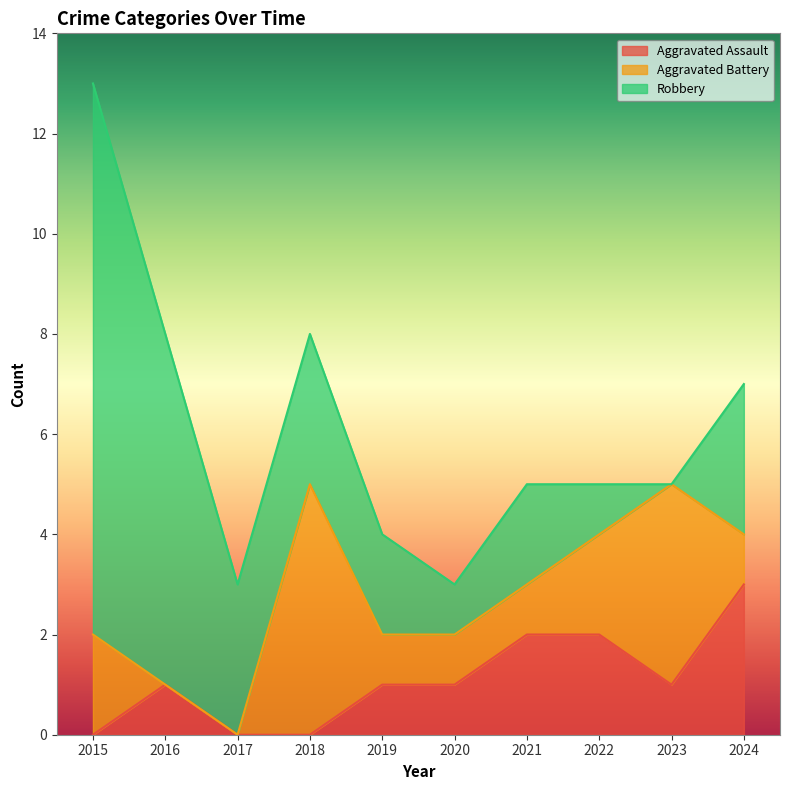

The value of Aggravated Battery at 2017 is 0. True or false?

True